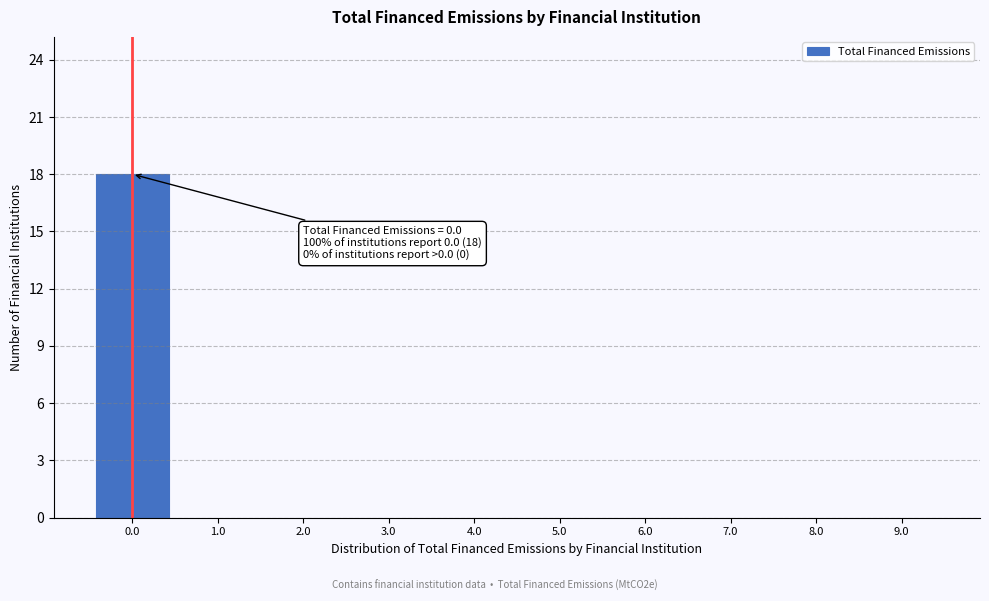

Over which range of the x-axis is the bar tallest?

-0.5 to 0.5